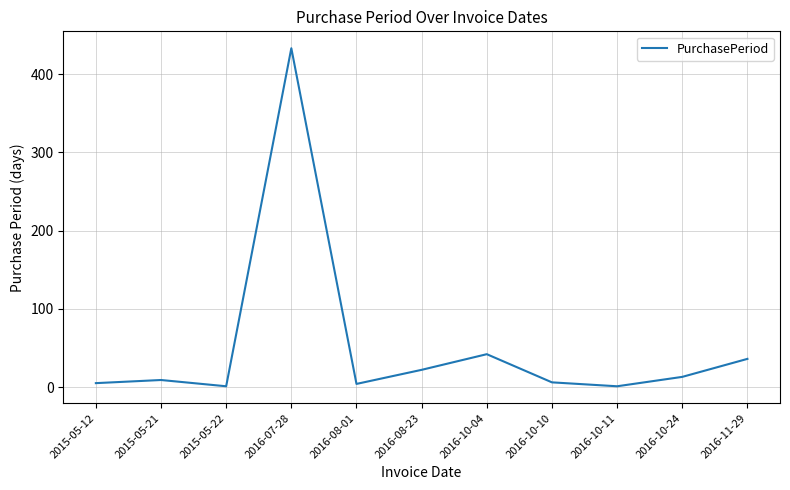

What is the sum of the values at 2016-07-28 and 2016-10-24?

446